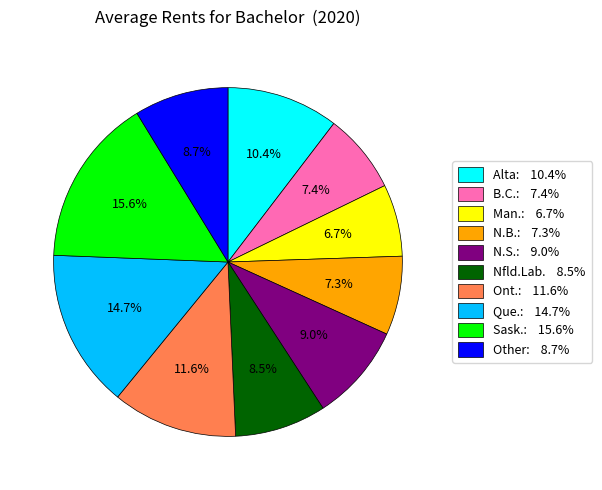

Is there any slice that represents more than half of the pie?

No